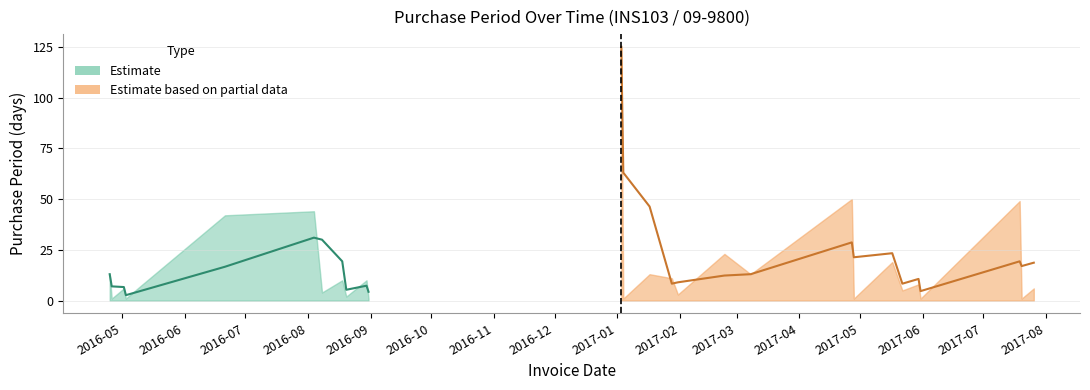

Reading left to right, extract all data points from this chart.

13	1	6	1	7	42	44	4	10	2	10	1	125	1	13	11	3	23	13	50	1	19	5	8	1	49	1	6